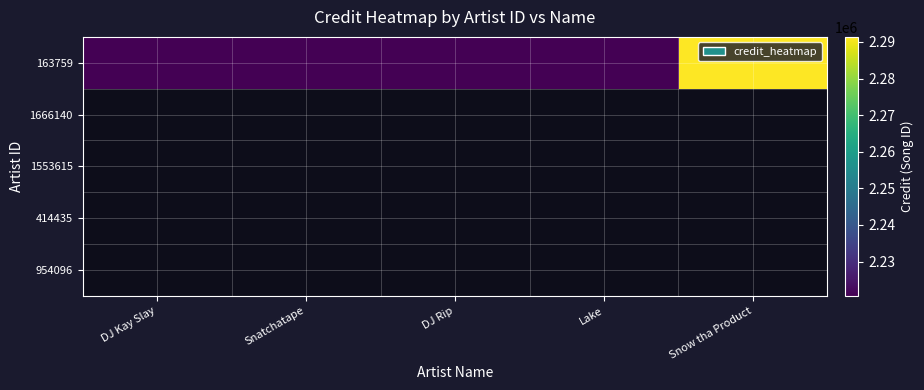

What is the sum of all values?

11174113